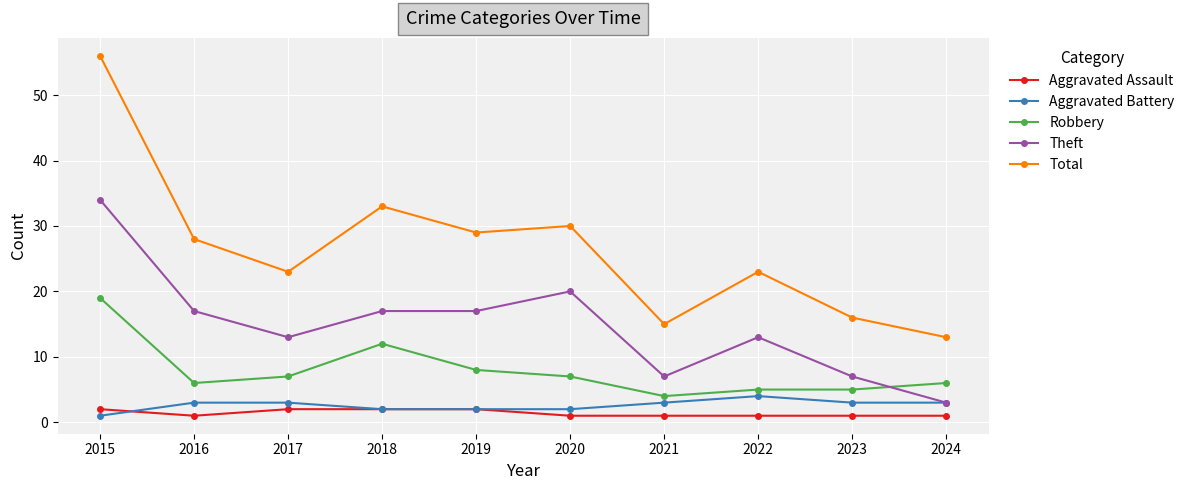

What is the average value of the Theft series?

15